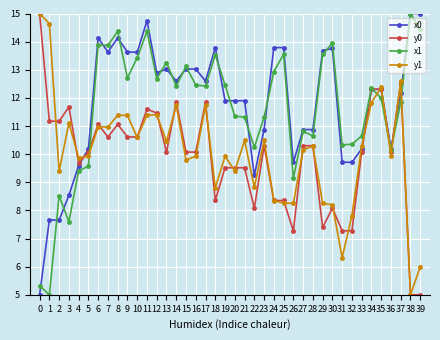

After their last crossing, which series has the higher values: x0 or y1?

x0